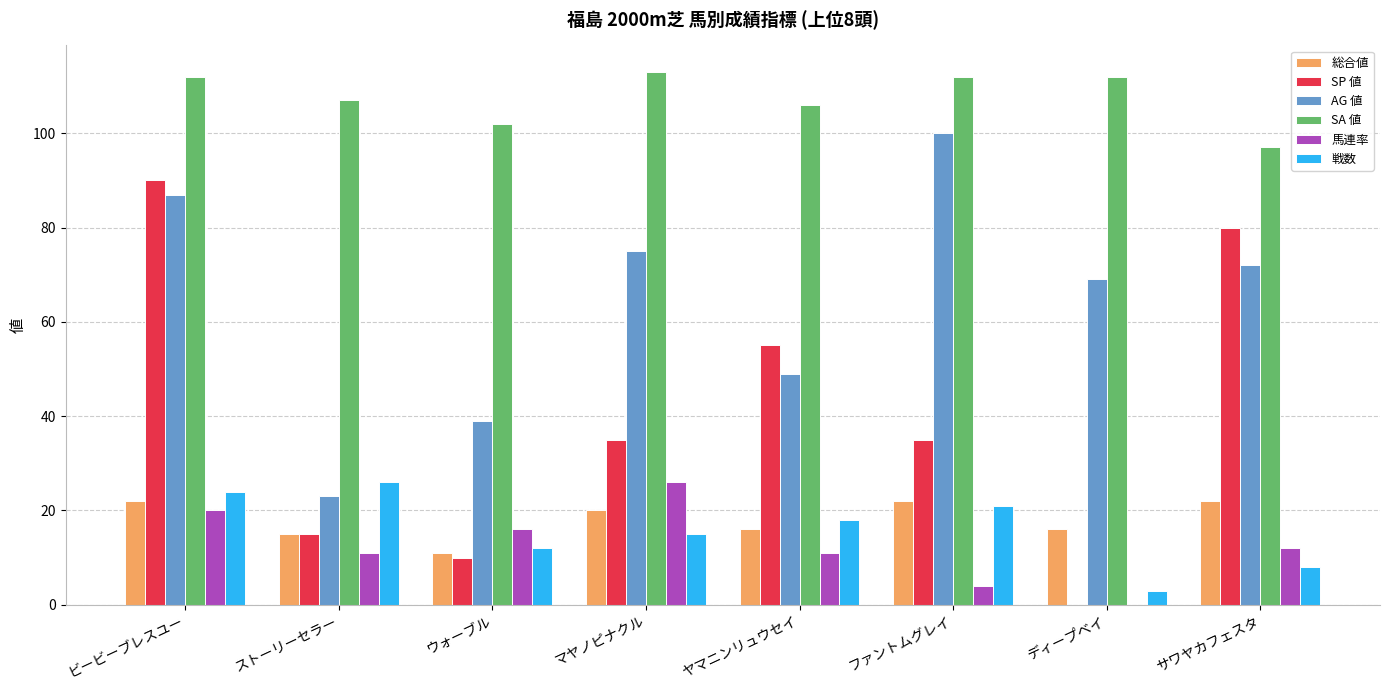

Which series has the largest total across all categories?

SA 値